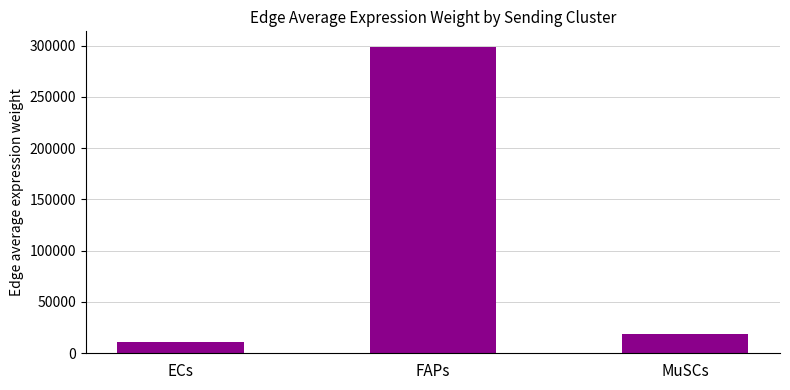

How many values exceed 19259?

2